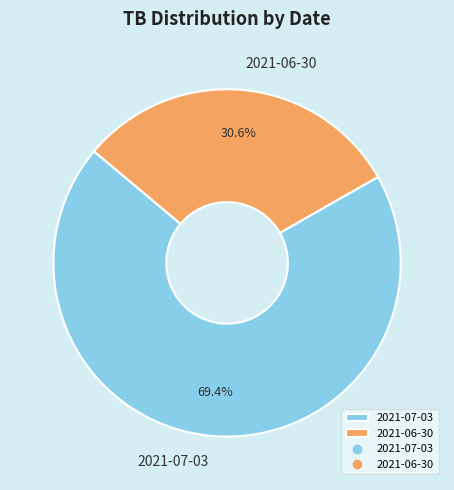

The 2021-06-30 slice represents 44% of the pie. True or false?

False